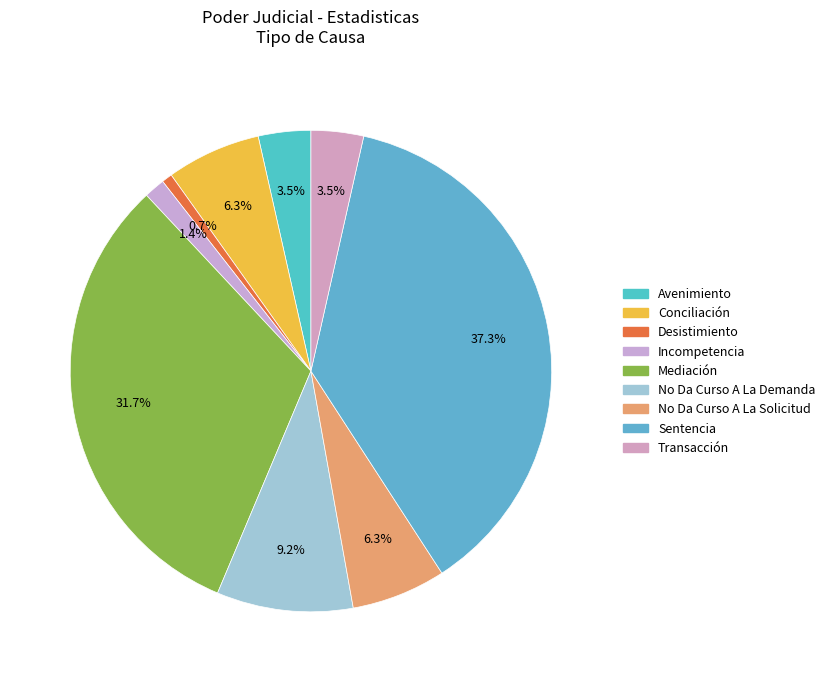

Is it true that Conciliación is 1% of the pie?

False